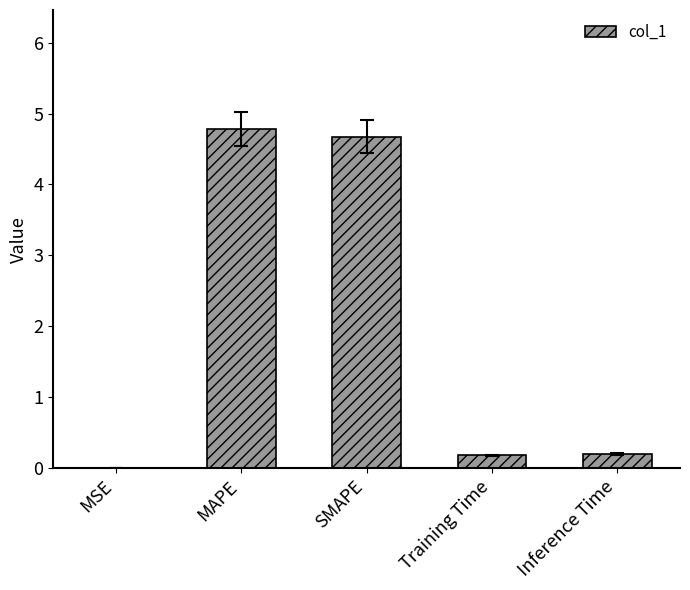

Are the bars horizontal?

No